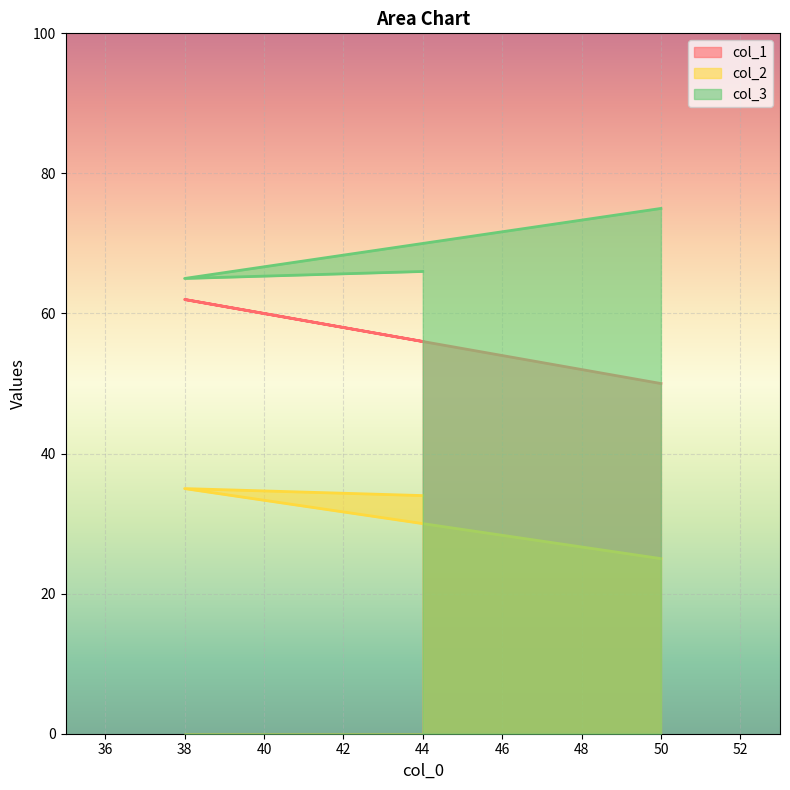

Rank the series at 50 from highest to lowest value.

col_3, col_1, col_2